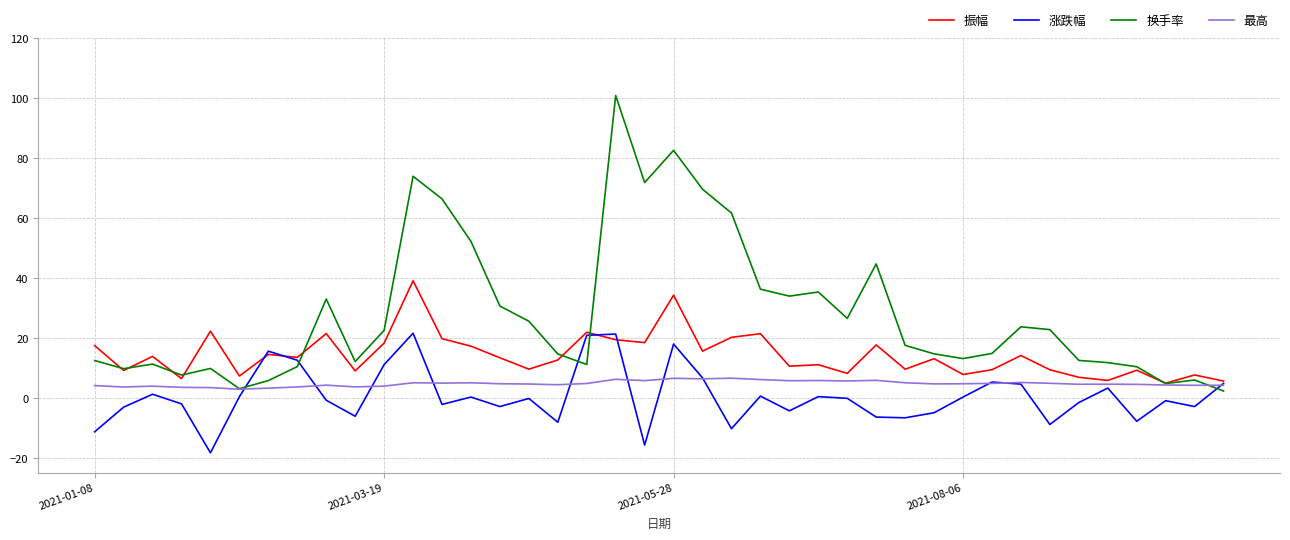

What is the minimum value shown in the chart?

-18.3